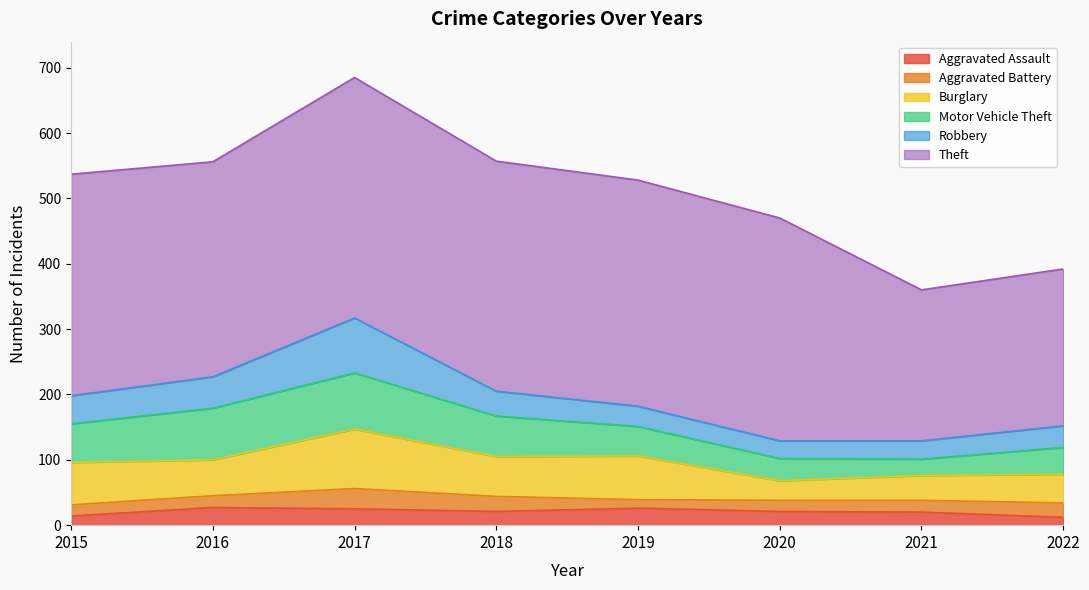

What is the difference between the maximum and minimum values in the Theft series?

137